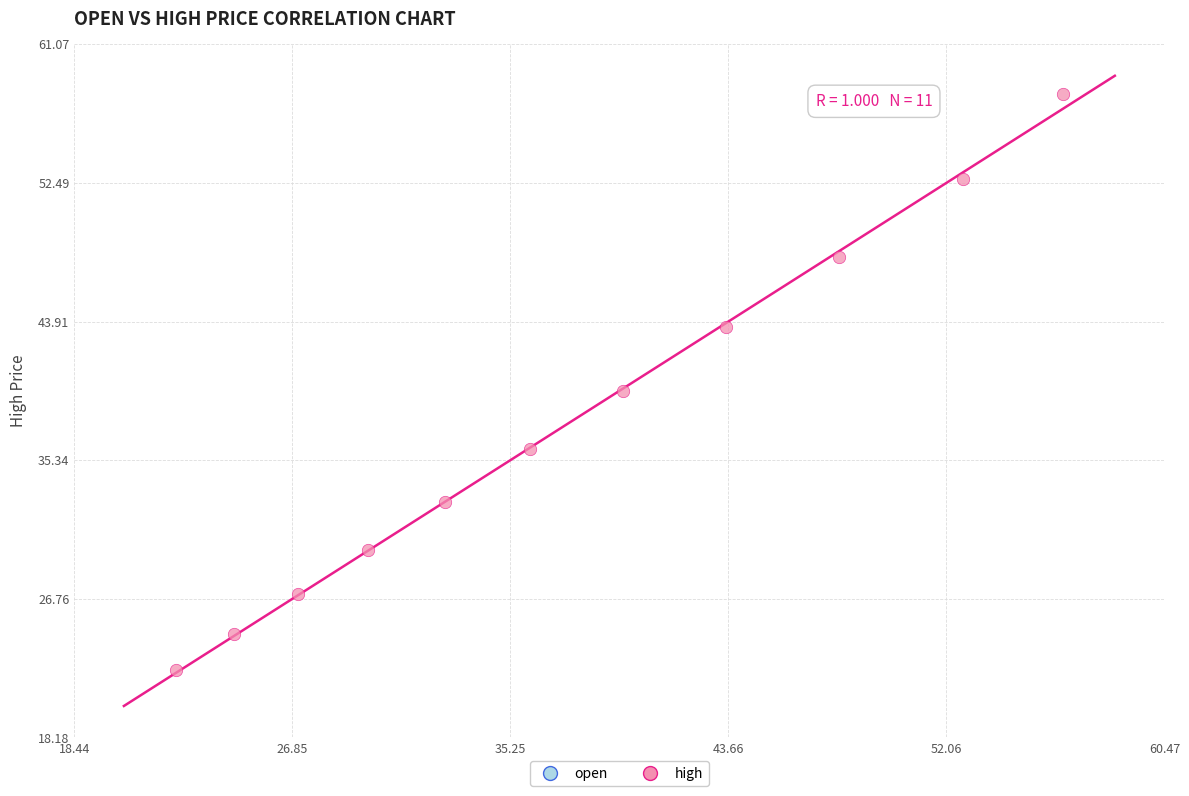

What is the range of Y values (max minus min)?

35.6